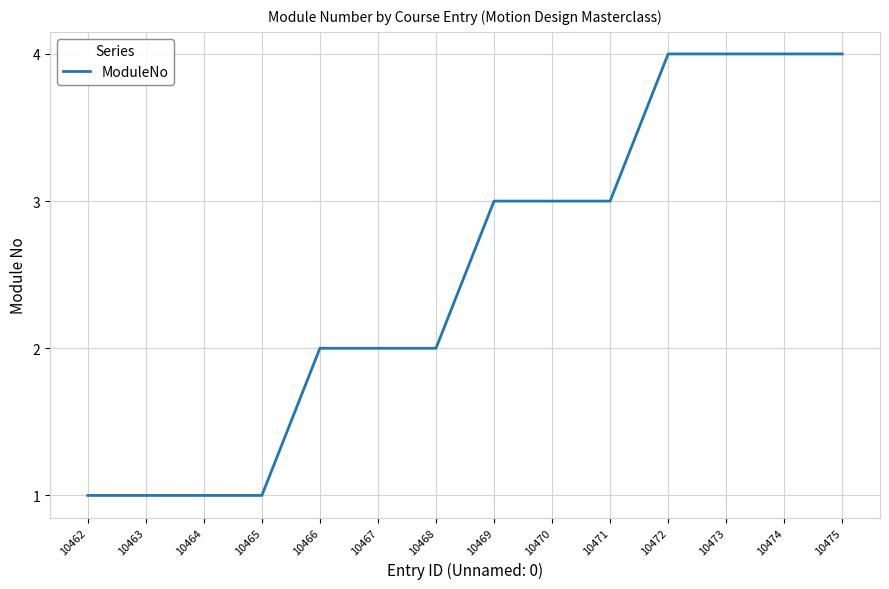

Count the values in the range 1 to 4.

14